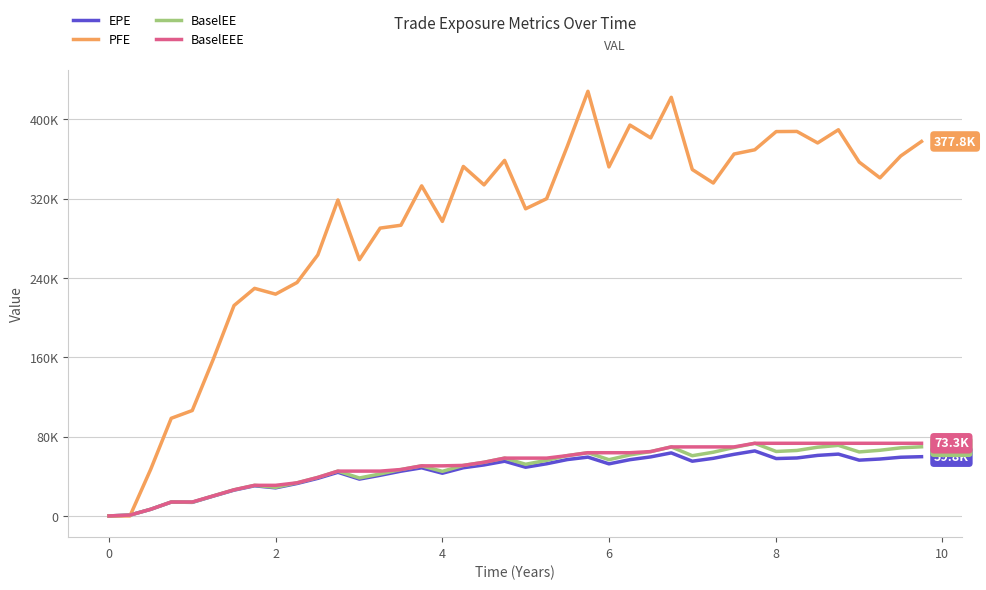

What is the difference between the second highest and second lowest values in the BaselEEE series?

72409.0